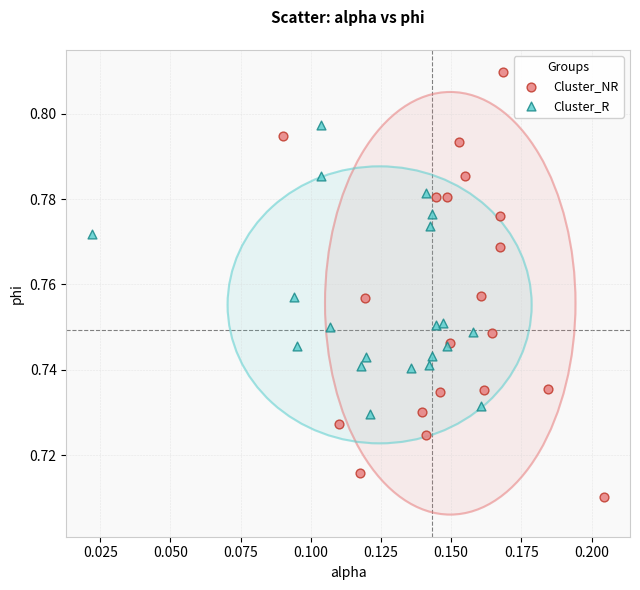

Which series contains the lowest Y value?

Cluster_NR